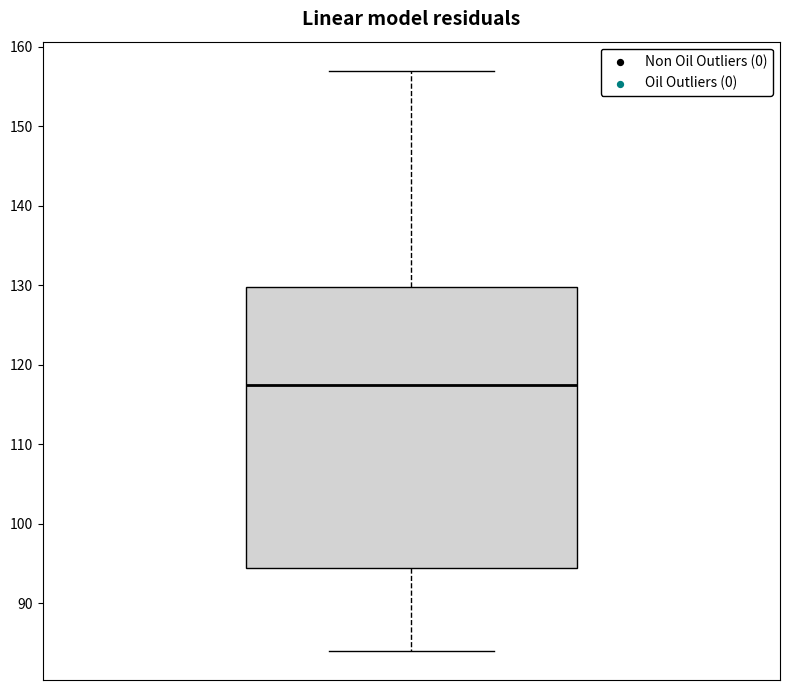

Read this box plot against the y-axis: the position of the median line, the range covered by the box, and the ends of both whiskers. The values are not printed on the chart, so give them approximately, as read against the axis.

median 118, box 95 to 130, whiskers 84 to 157